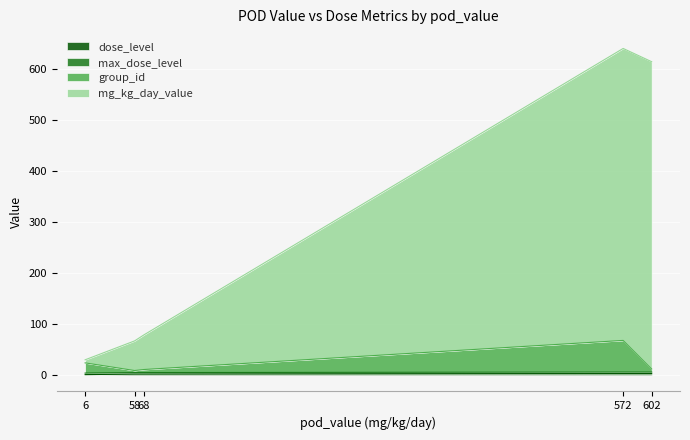

What is the value of the dose_level point at the 3rd from the left?

2